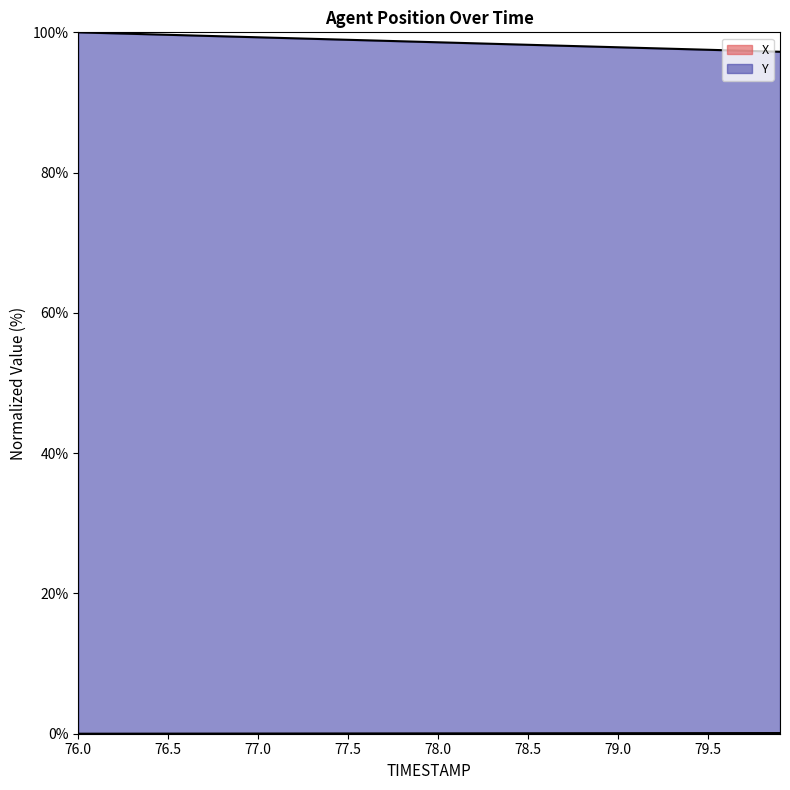

What is the difference between the highest and lowest values at 79.2?

97.6